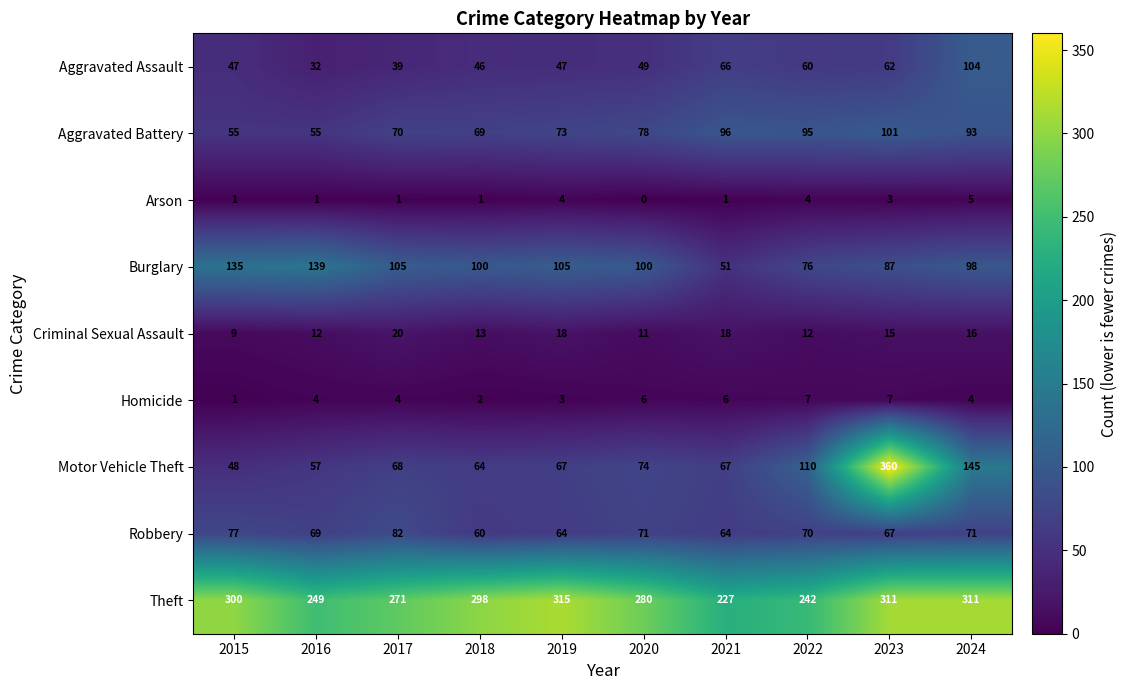

Which label corresponds to the smallest value in the chart?

2020